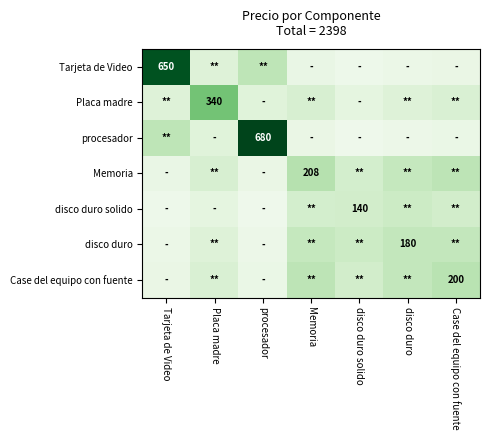

Which series has the largest total across all categories?

procesador